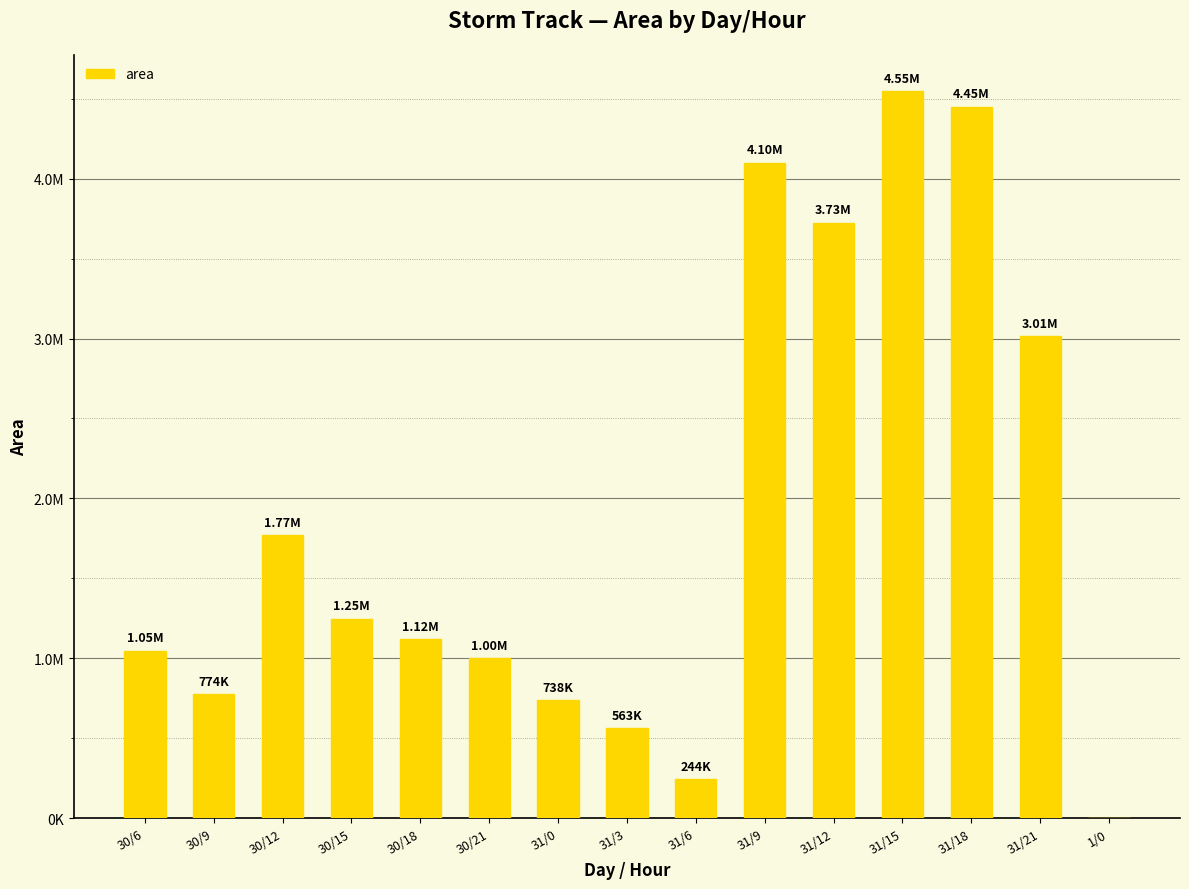

Rank the categories by value from highest to lowest.

31/15, 31/18, 31/9, 31/12, 31/21, 30/12, 30/15, 30/18, 30/6, 30/21, 30/9, 31/0, 31/3, 31/6, 1/0